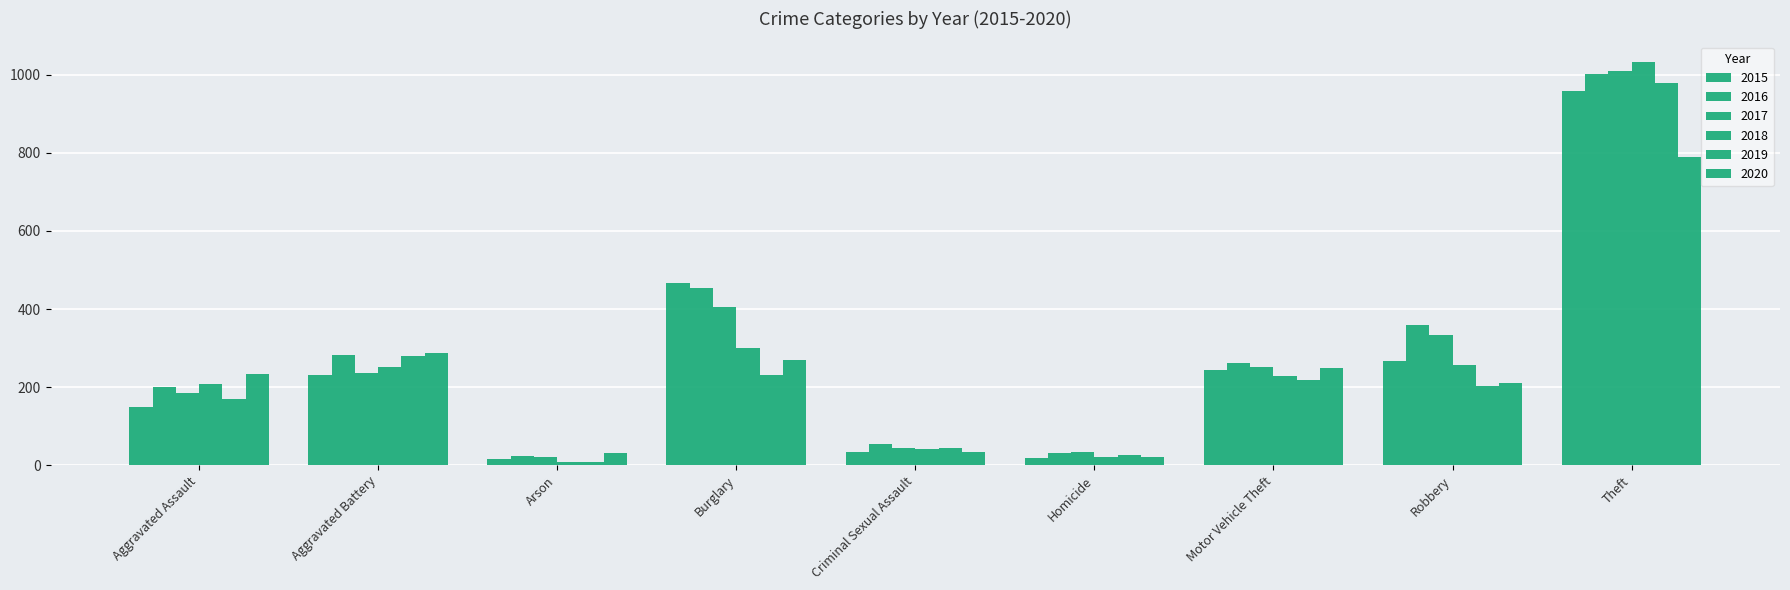

Reading left to right, list all the values displayed in this chart.

2015: Aggravated Assault=150	Aggravated Battery=230	Arson=15	Burglary=467	Criminal Sexual Assault=35	Homicide=19	Motor Vehicle Theft=243	Robbery=266	Theft=958
2016: Aggravated Assault=199	Aggravated Battery=282	Arson=23	Burglary=455	Criminal Sexual Assault=55	Homicide=32	Motor Vehicle Theft=263	Robbery=359	Theft=1002
2017: Aggravated Assault=184	Aggravated Battery=237	Arson=22	Burglary=406	Criminal Sexual Assault=43	Homicide=35	Motor Vehicle Theft=252	Robbery=334	Theft=1011
2018: Aggravated Assault=208	Aggravated Battery=251	Arson=8	Burglary=301	Criminal Sexual Assault=41	Homicide=22	Motor Vehicle Theft=228	Robbery=256	Theft=1034
2019: Aggravated Assault=170	Aggravated Battery=279	Arson=8	Burglary=230	Criminal Sexual Assault=44	Homicide=27	Motor Vehicle Theft=218	Robbery=204	Theft=978
2020: Aggravated Assault=234	Aggravated Battery=287	Arson=30	Burglary=269	Criminal Sexual Assault=34	Homicide=22	Motor Vehicle Theft=250	Robbery=210	Theft=790